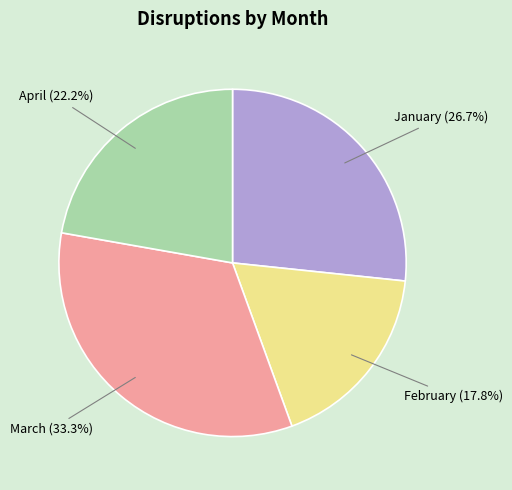

Is there a majority slice in this chart?

No